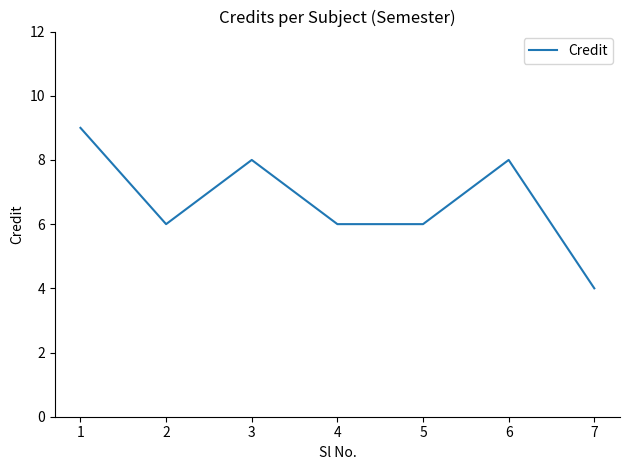

What is the ratio of the value at 4 to the value at 1?

0.7